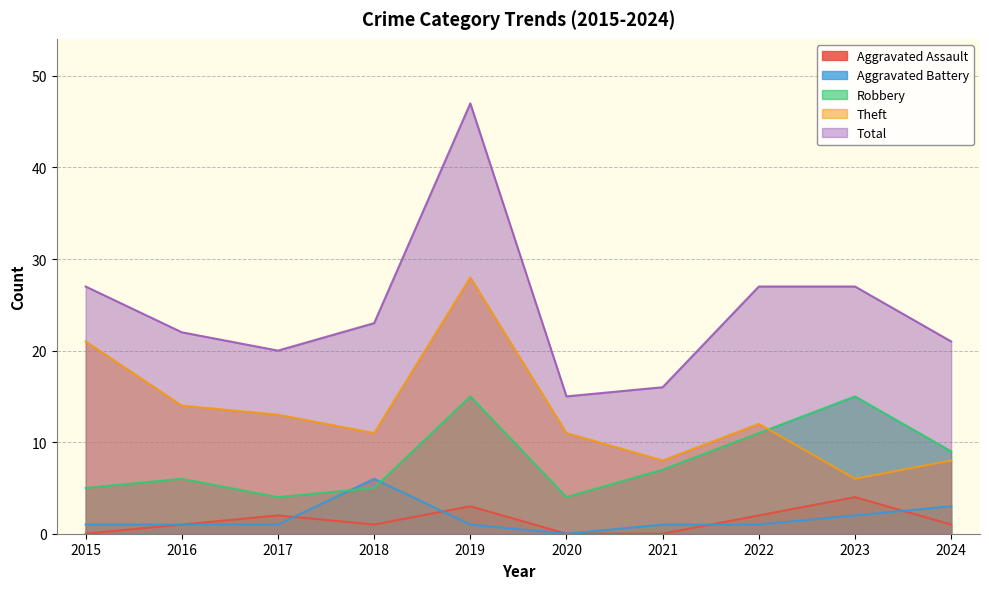

What is the maximum value for Theft?

28